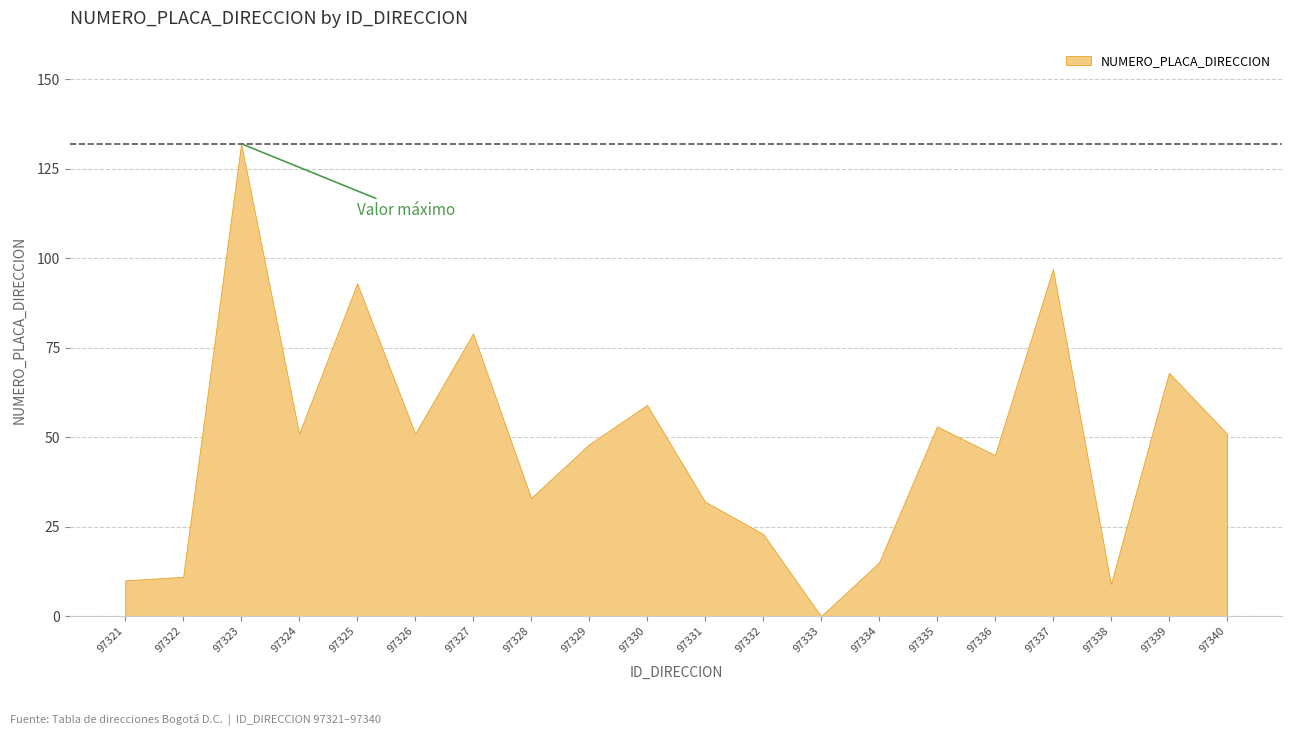

What is the ratio of the value at 97324 to the value at 97328?

1.5